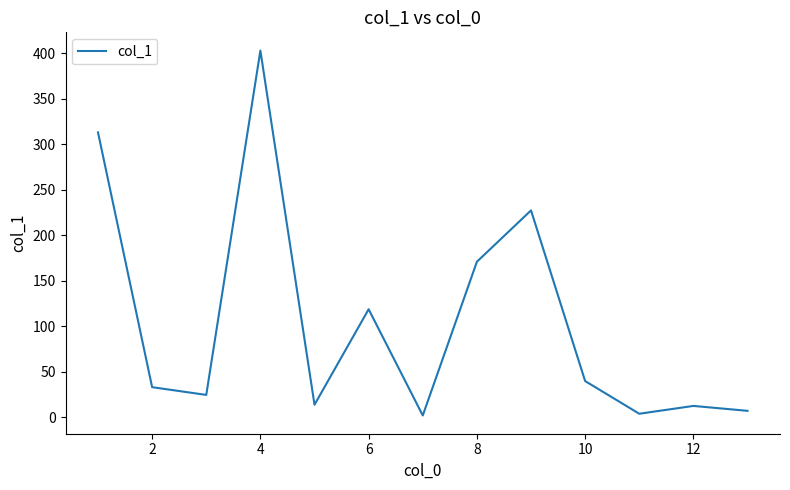

How many categories are shown in the chart?

13